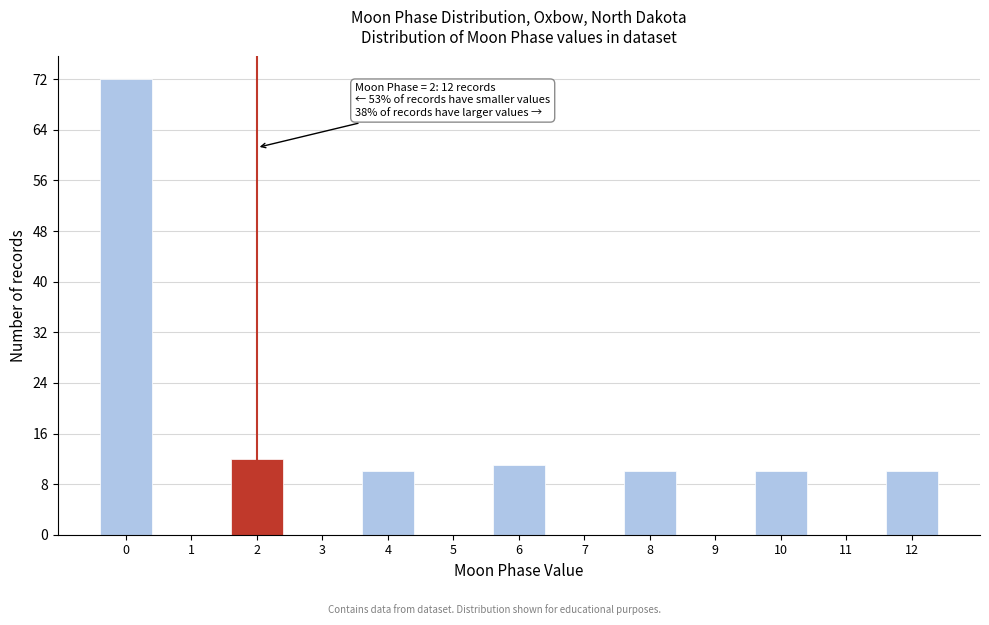

Which range on the x-axis has the tallest bar?

-0.5 to 0.5